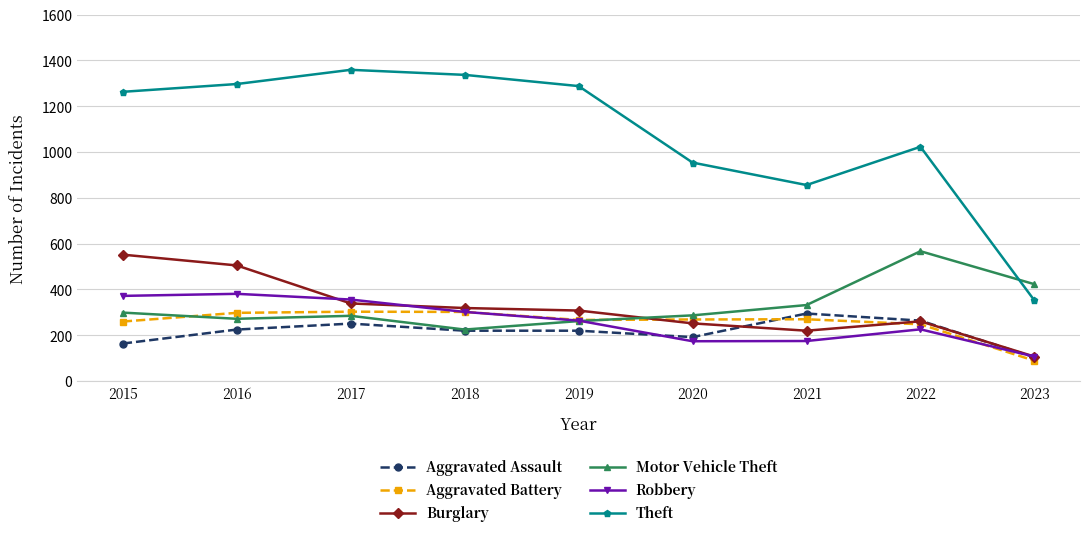

Which category has the lowest value in the Aggravated Battery series?

2023